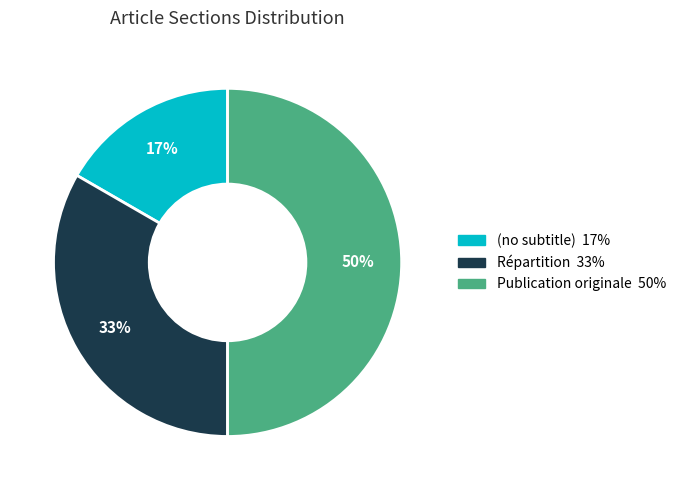

Combined, do (no subtitle) and Publication originale account for over 50%?

Yes